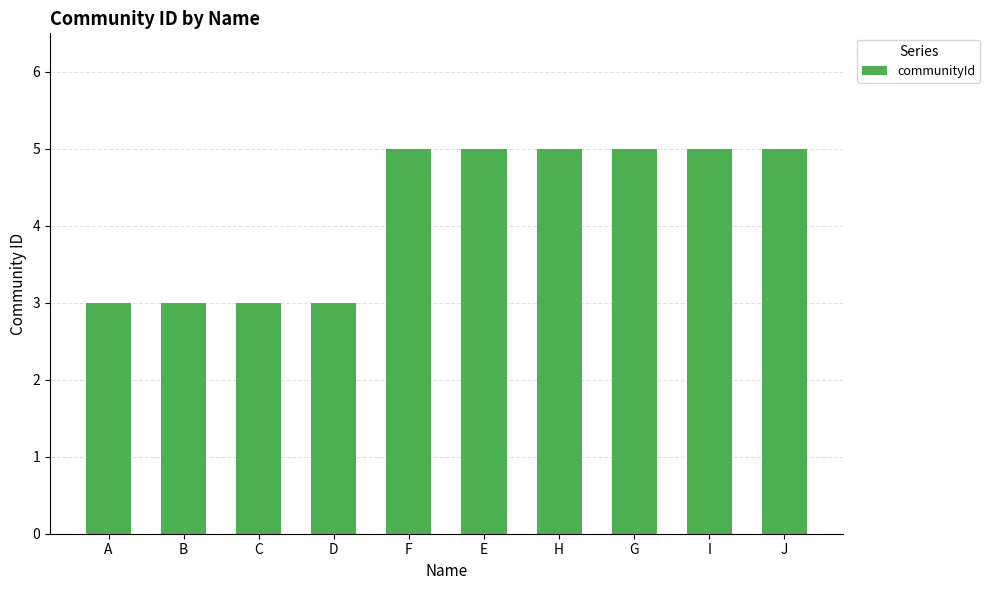

What is the average value?

4